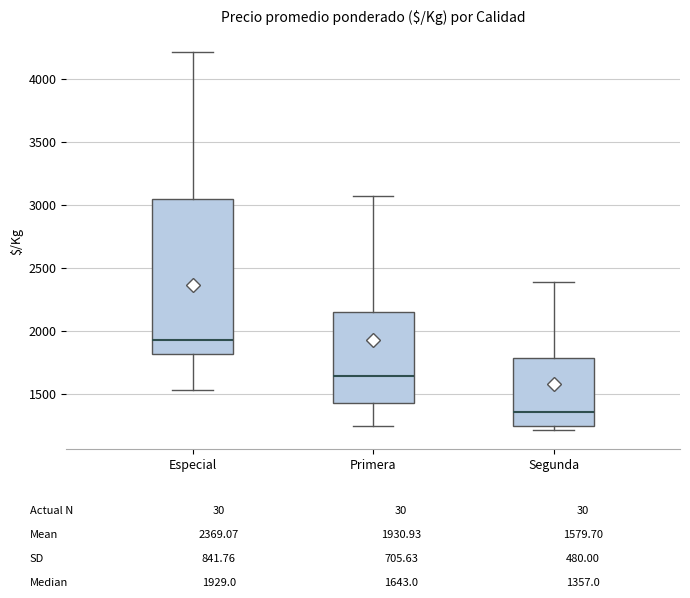

Reading left to right, transcribe this box plot: for each box, give where its median line is, the range the box spans, and where its two whiskers end, as read against the y-axis. The values are not printed on the chart, so give them approximately, as read against the axis.

Especial: median 1950, box 1800 to 3050, whiskers 1550 to 4200
Primera: median 1650, box 1450 to 2150, whiskers 1250 to 3050
Segunda: median 1350, box 1250 to 1800, whiskers 1200 to 2400